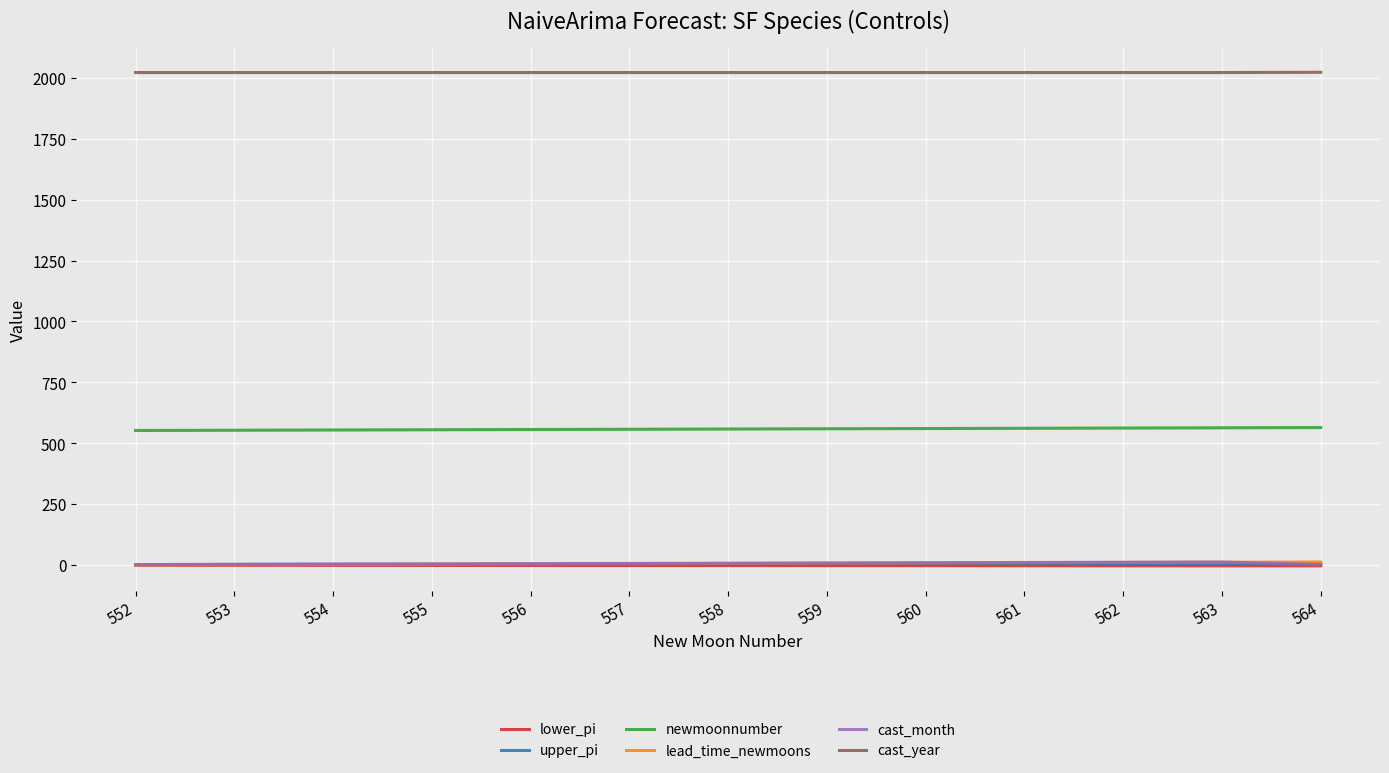

The newmoonnumber series shows 153.4 at 564. True or false?

False